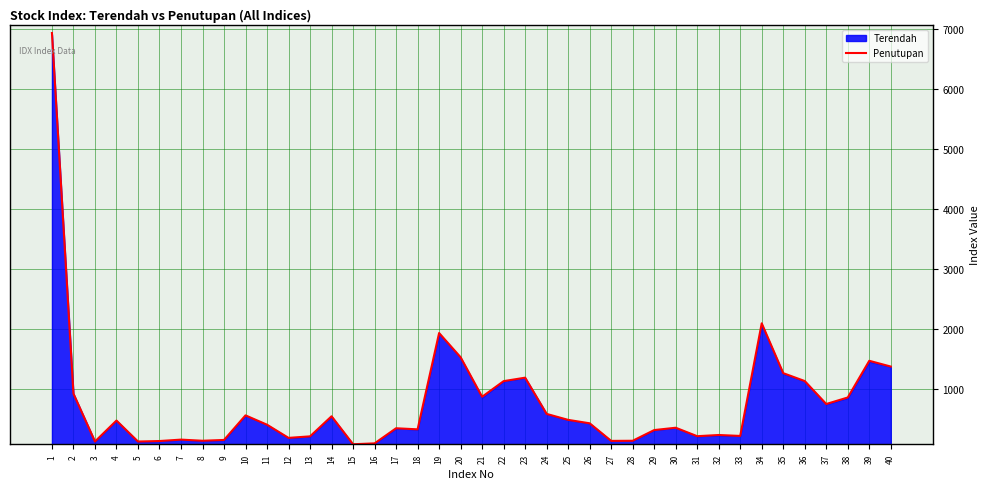

Where is the data nearest to the value 3505?

34